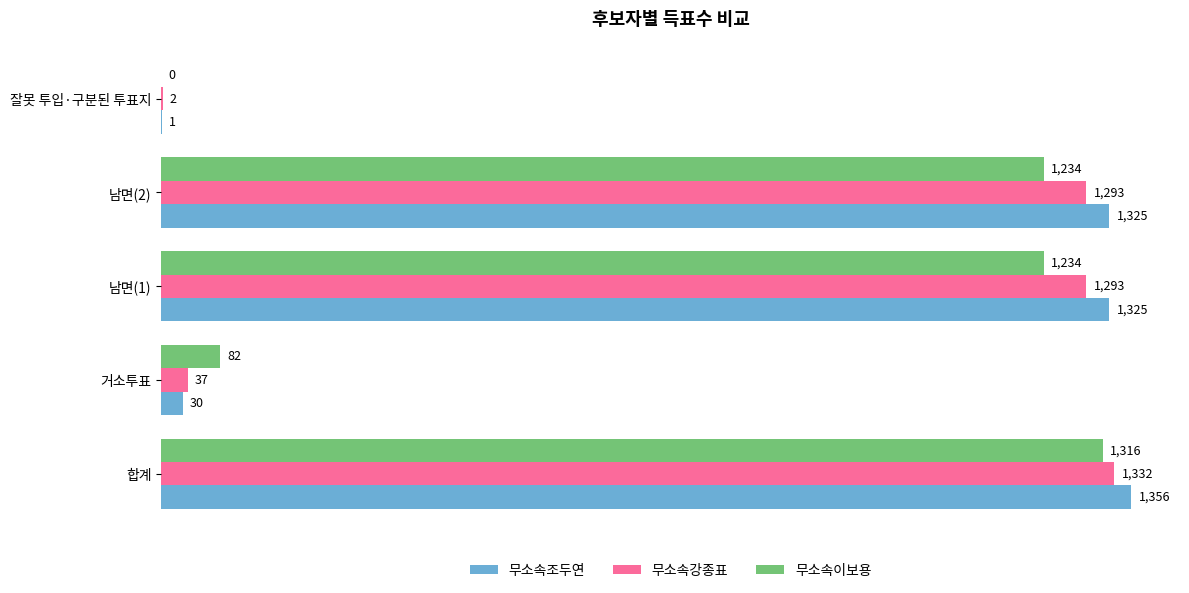

What is the maximum value for 무소속조두연?

1356